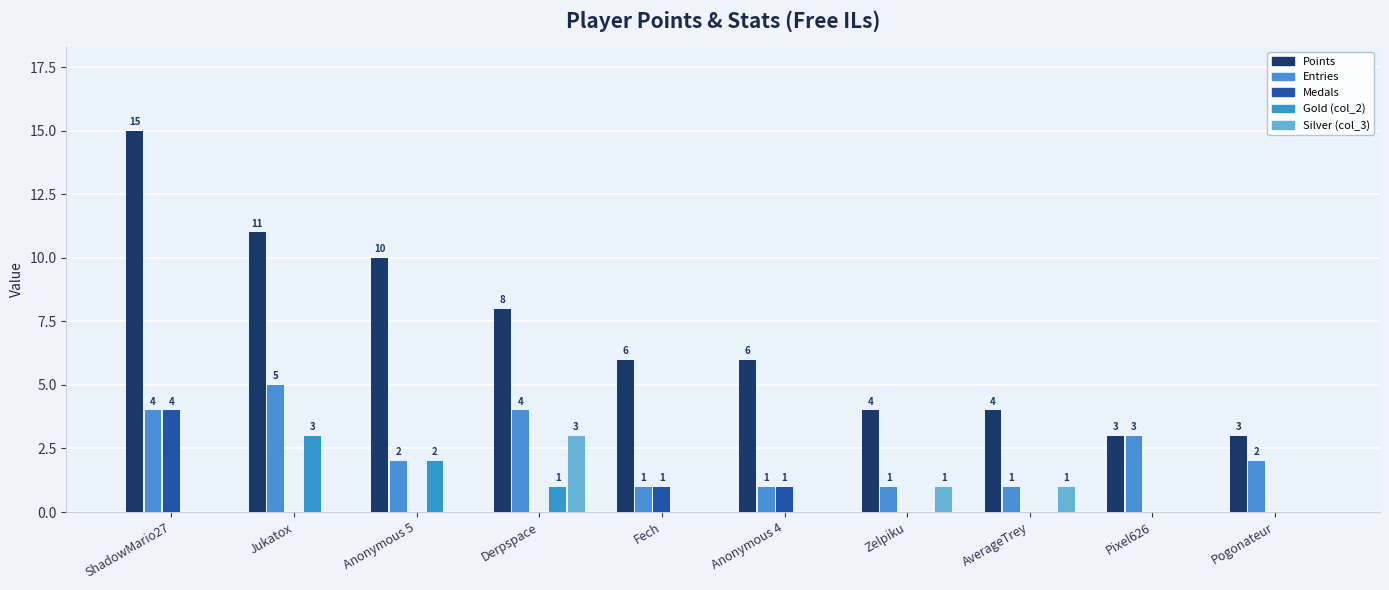

What is the value of the Entries bar at the 2nd from the left?

5